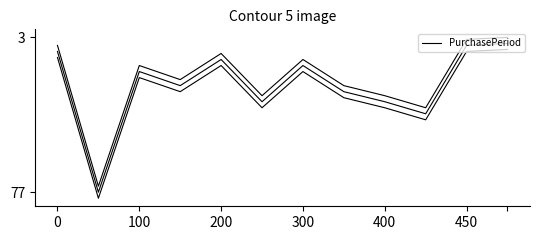

Approximately how many times larger is the value at 450 compared to 0?

4.6